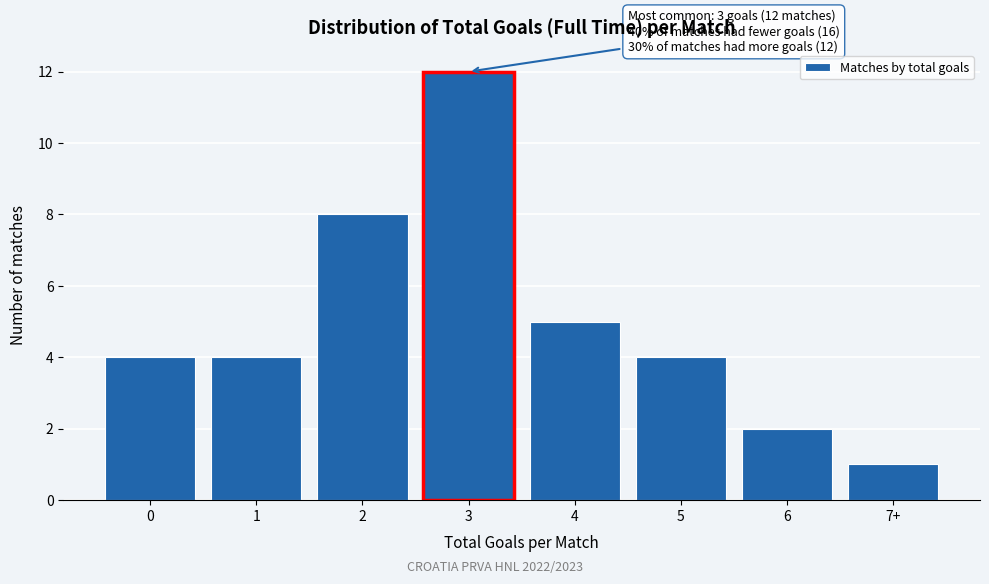

Reading left to right, transcribe all the data shown in this chart.

4	4	8	12	5	4	2	1